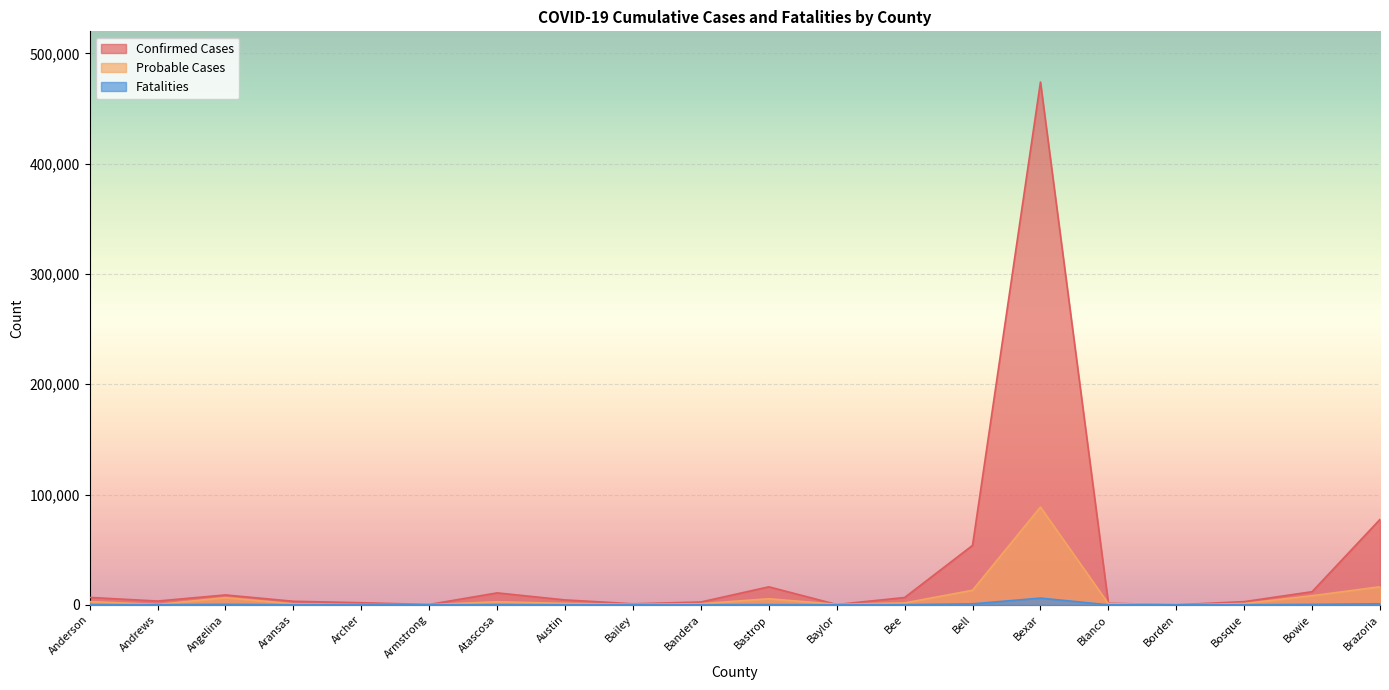

What is the value of the Fatalities point at the 9th from the left?

39